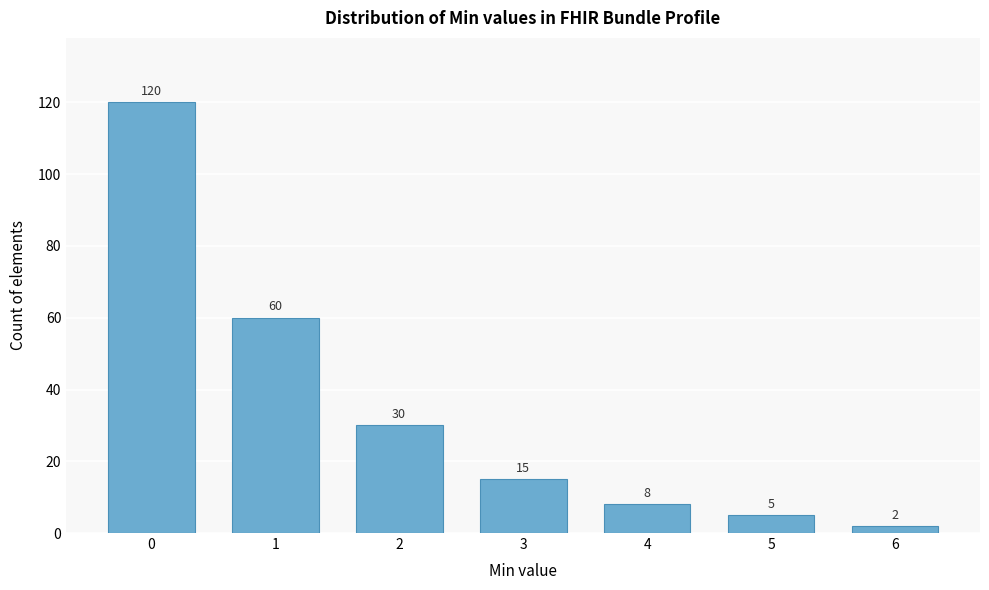

Reading left to right, extract all data points from this chart.

120	60	30	15	8	5	2